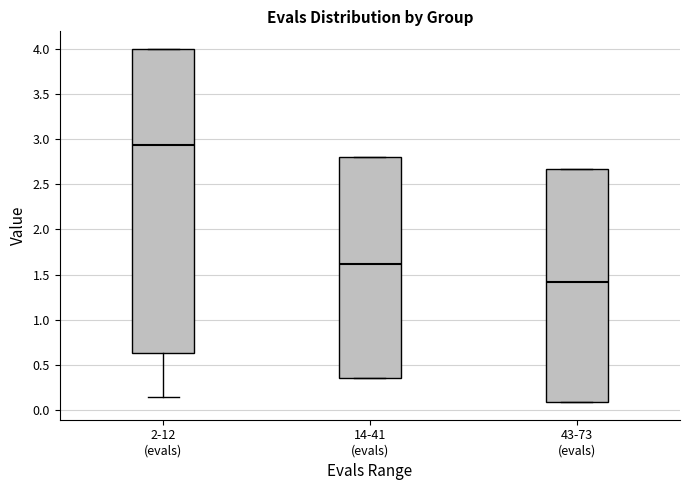

Reading left to right, read every box against the y-axis: the position of its median line, the range the box covers, and the ends of its whiskers. The values are not printed on the chart, so give them approximately, as read against the axis.

2-12 (evals): median 2.95, box 0.65 to 4.00, whiskers 0.15 to 4.00
14-41 (evals): median 1.60, box 0.35 to 2.80, whiskers 0.35 to 2.80
43-73 (evals): median 1.40, box 0.10 to 2.70, whiskers 0.10 to 2.70